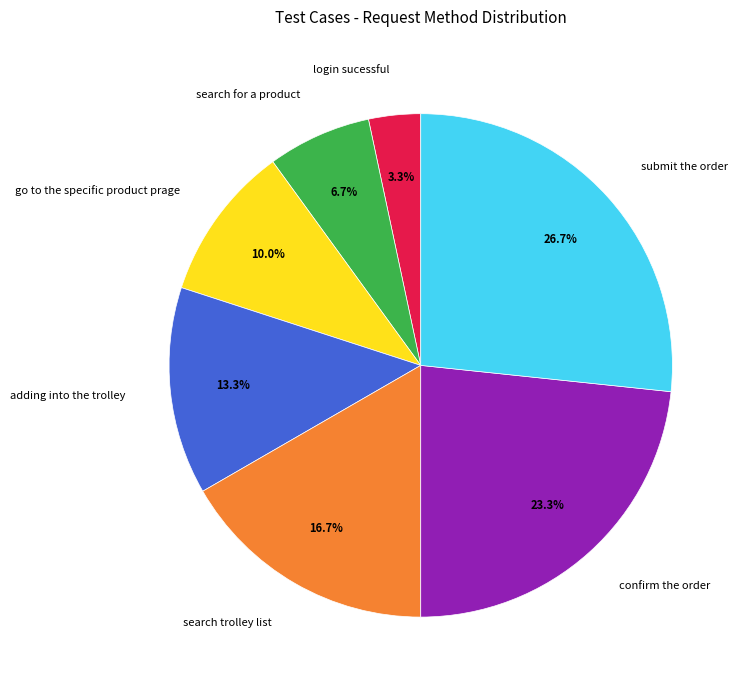

Is submit the order the majority of the pie?

No